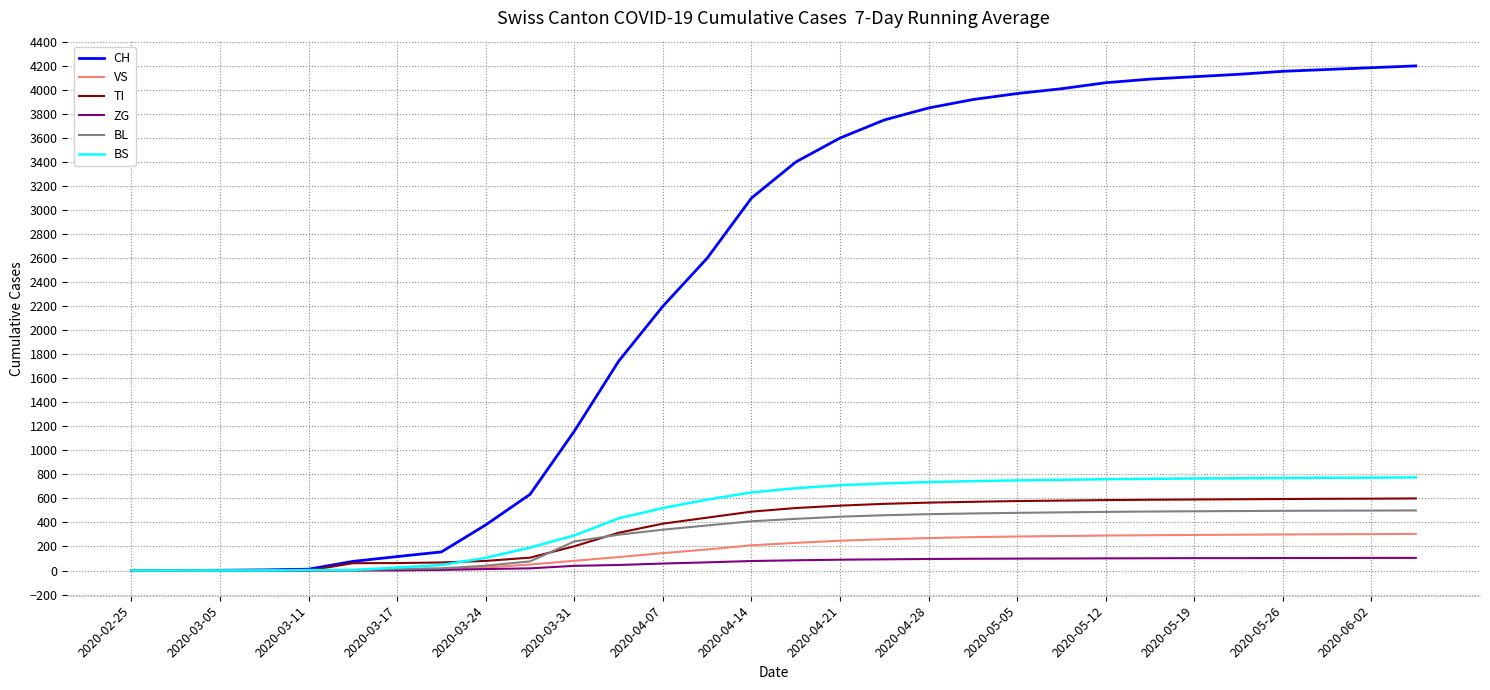

How many series are shown in this chart?

6